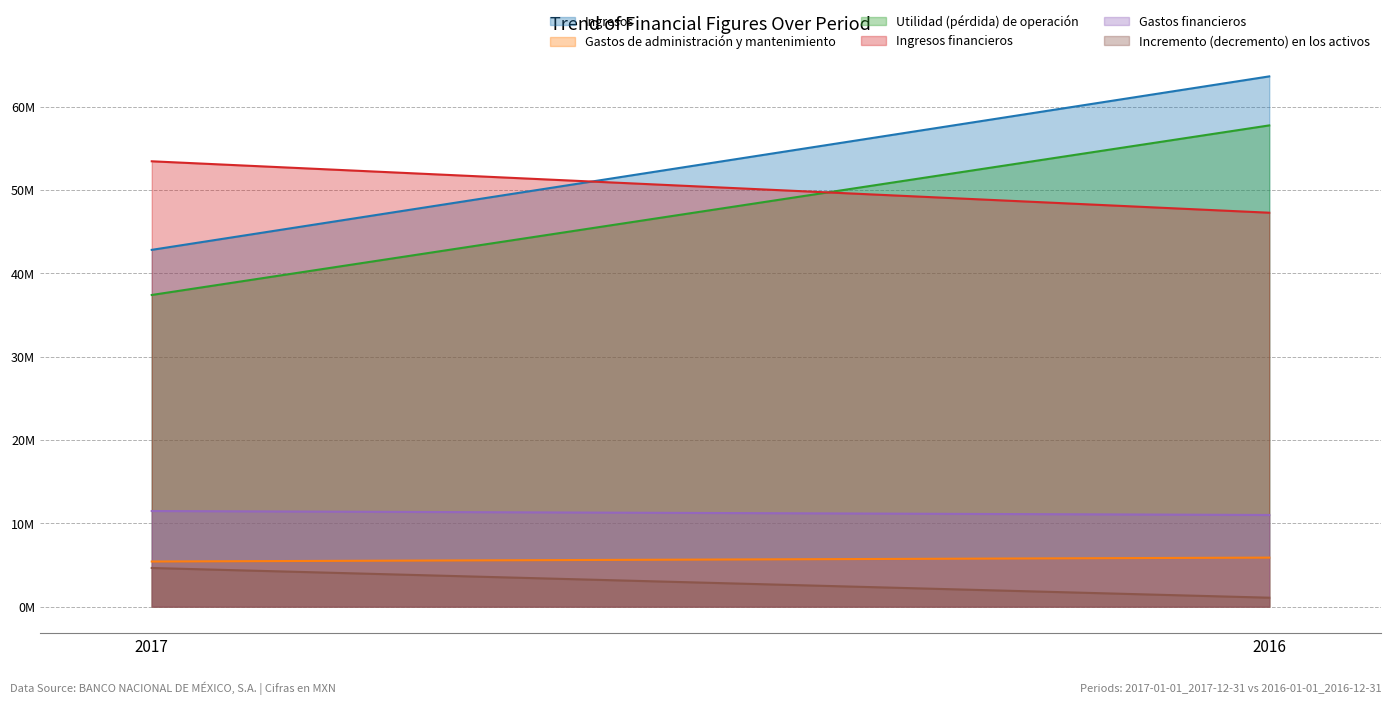

Which series has the widest spread of values?

Ingresos